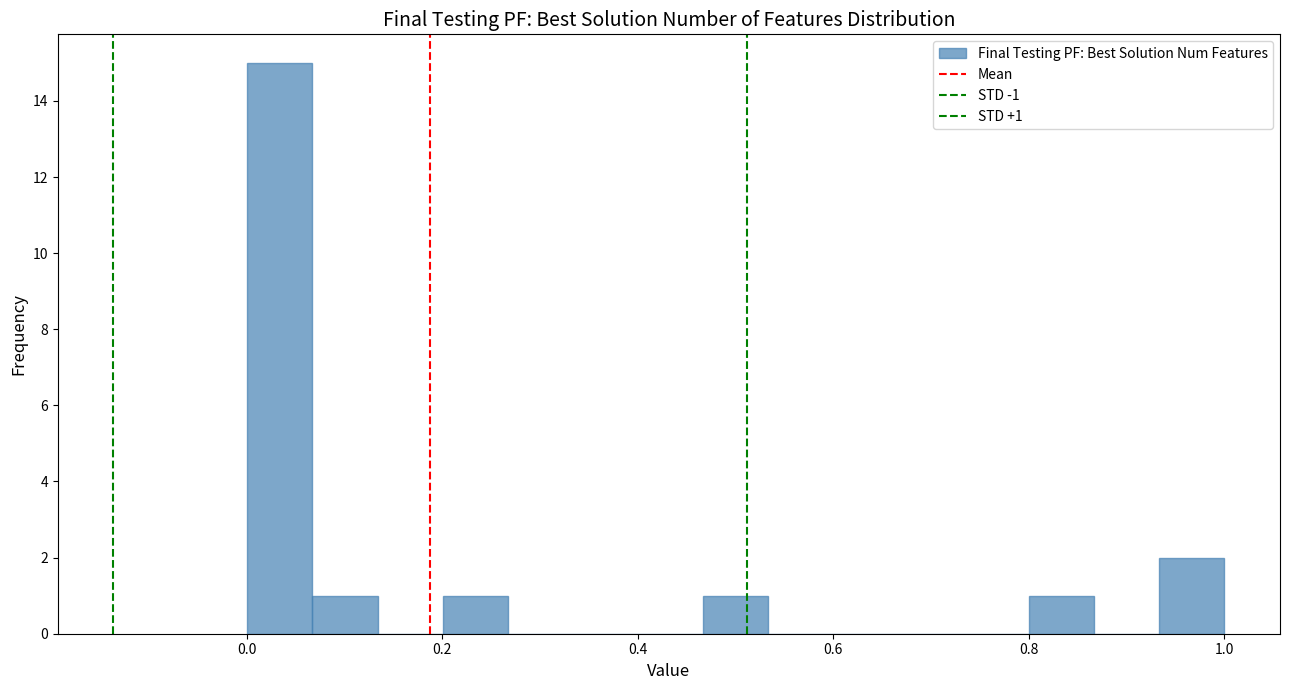

Around what value on the x-axis is the tallest bar? Give the approximate position of its centre, as read against the axis.

0.04